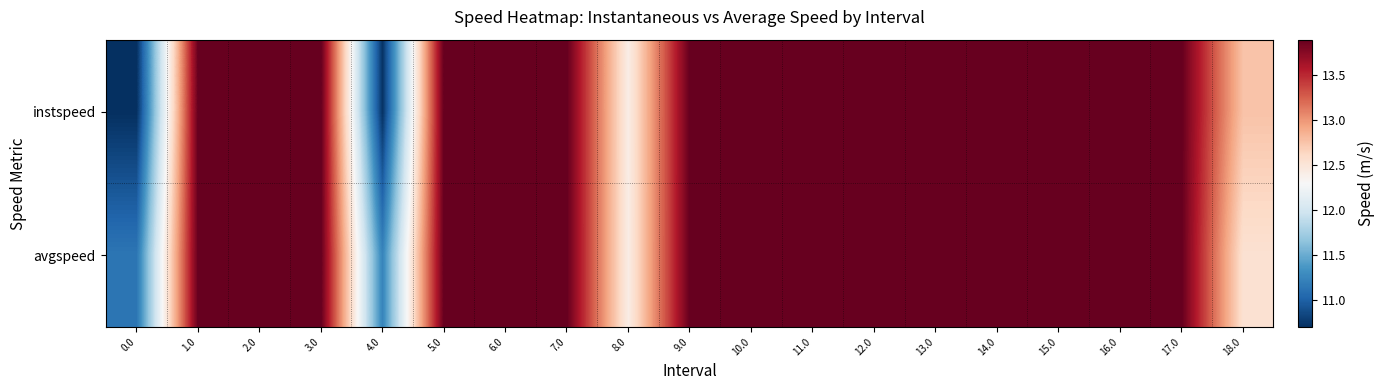

Between 8.0 and 10.0, which series saw the biggest shift?

instspeed